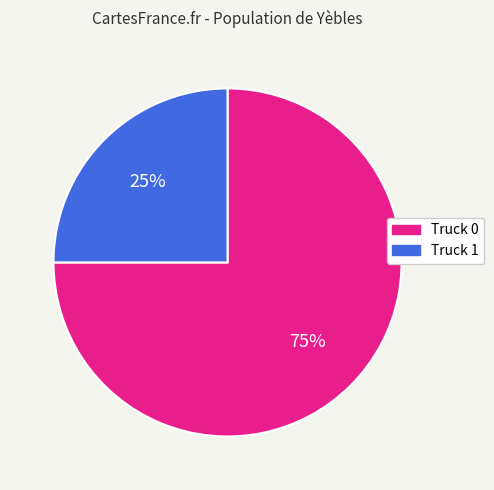

Approximately how many times larger is the value at Truck 1 compared to Truck 0?

0.3